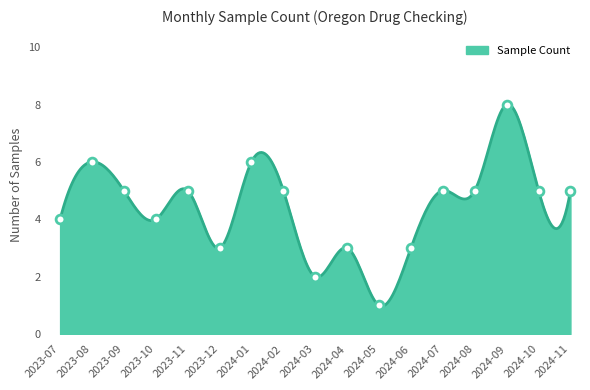

Between 2024-10 and 2023-11, which is larger?

2024-10